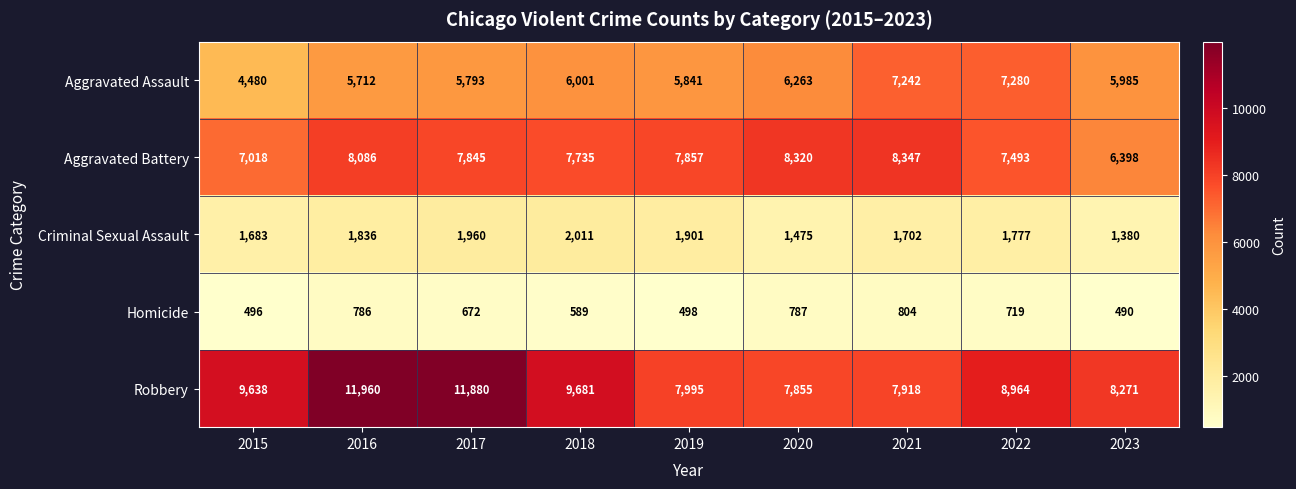

Which series has the largest total across all categories?

Robbery